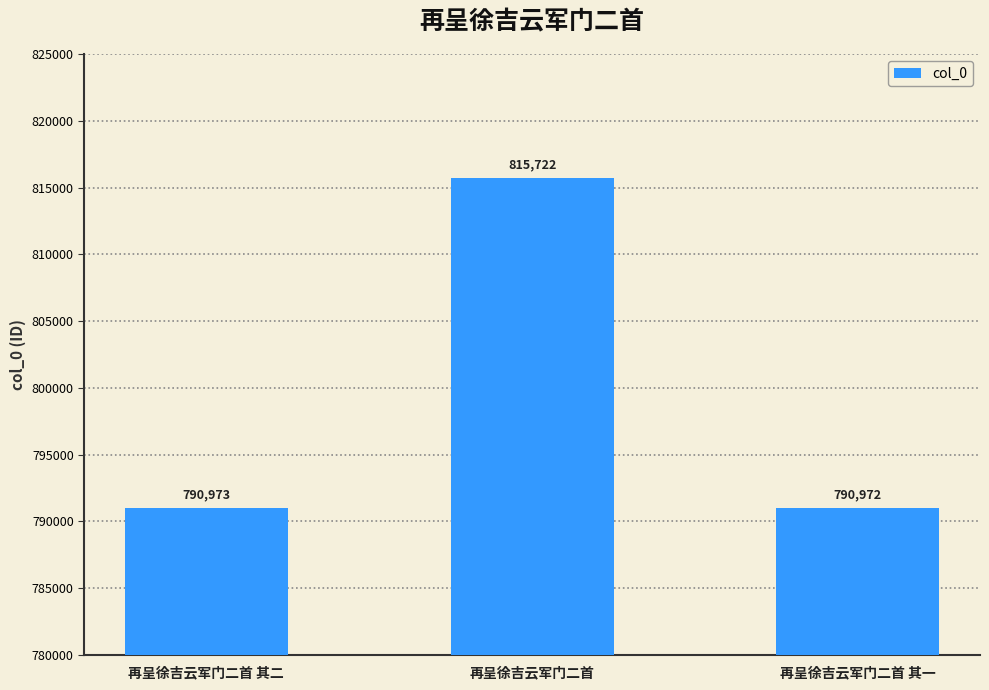

What is the difference between the second highest and minimum values?

1